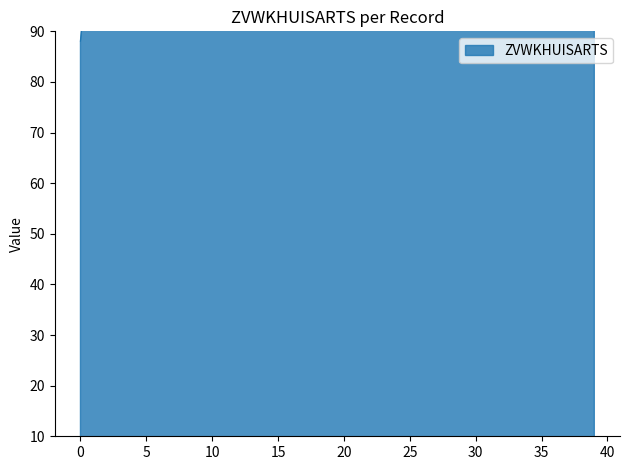

Read the value at 31.

179.5